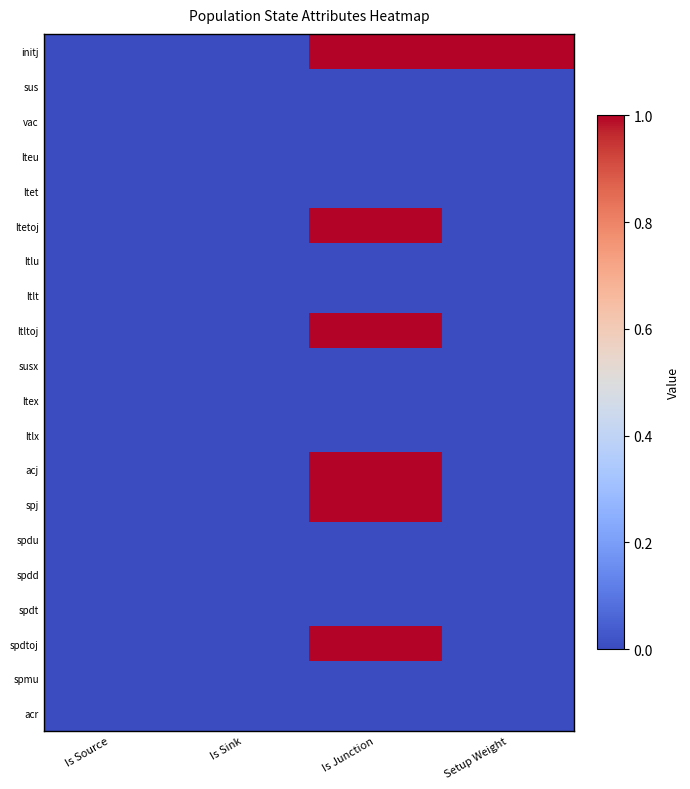

How many data points does each series have?

4